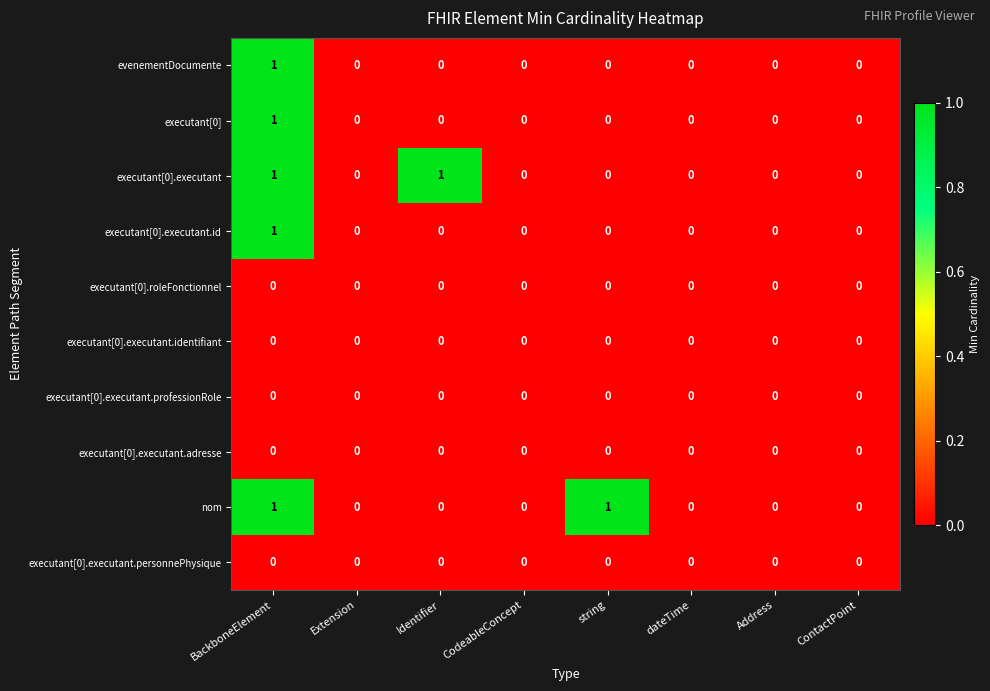

The nom series shows 0 at CodeableConcept. True or false?

True